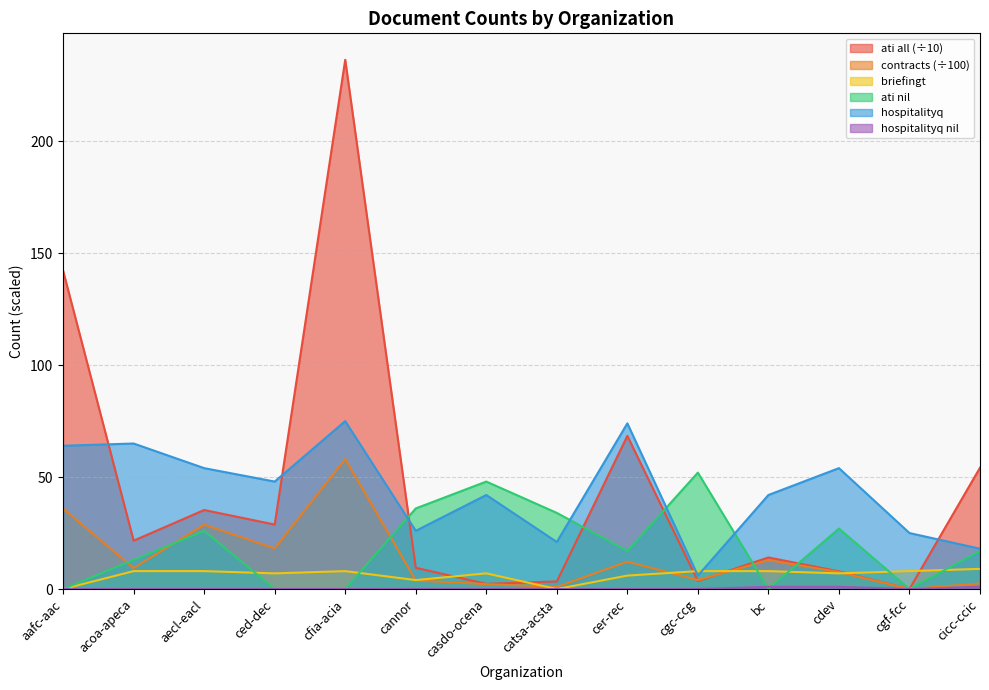

How many lines are shown in the chart?

6